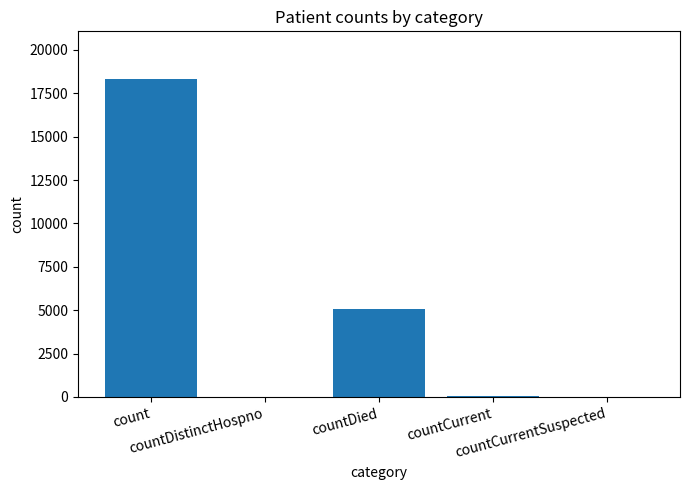

Count the number of categories in the chart.

5